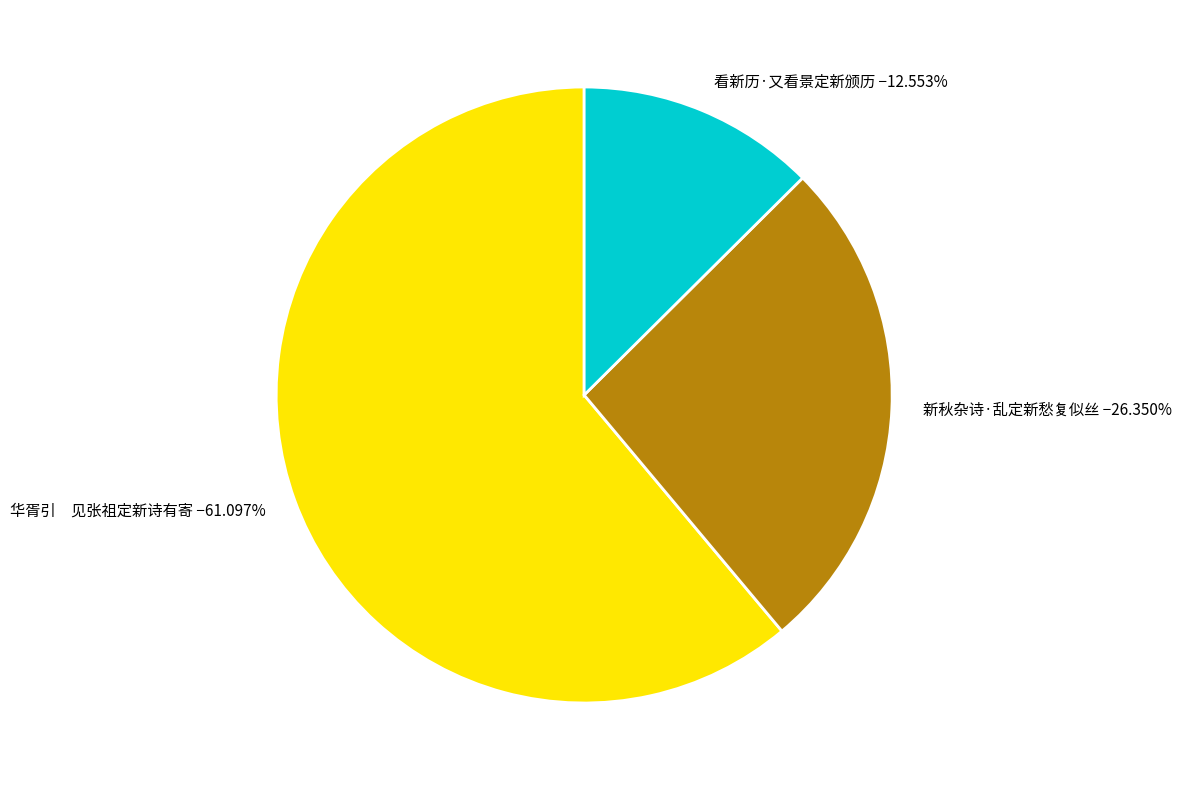

Approximately how many times larger is the value at 新秋杂诗·乱定新愁复似丝 −26.350% compared to 看新历·又看景定新颁历 −12.553%?

2.1